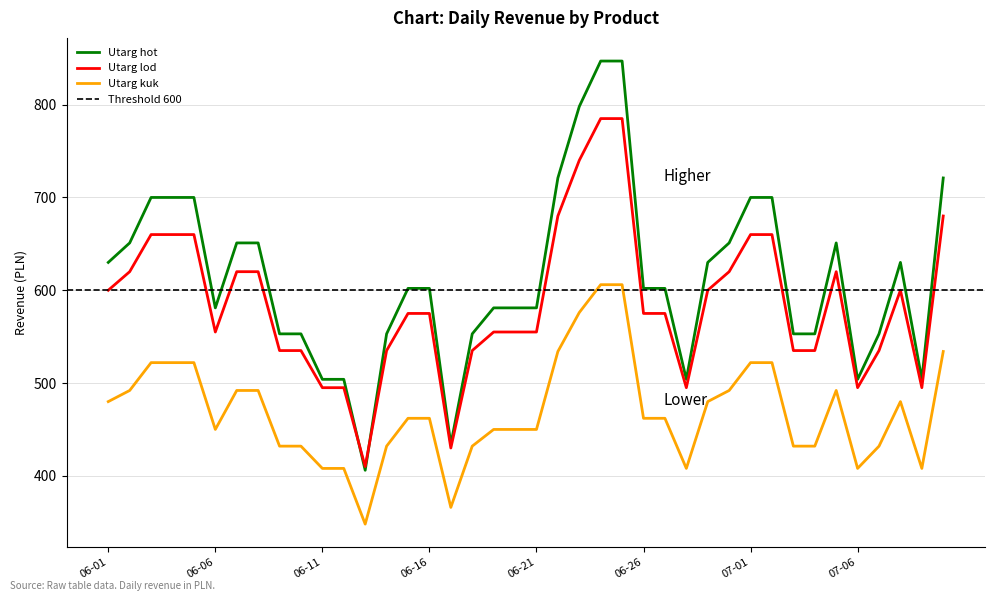

Which category has the highest value across all series?

2022-06-24